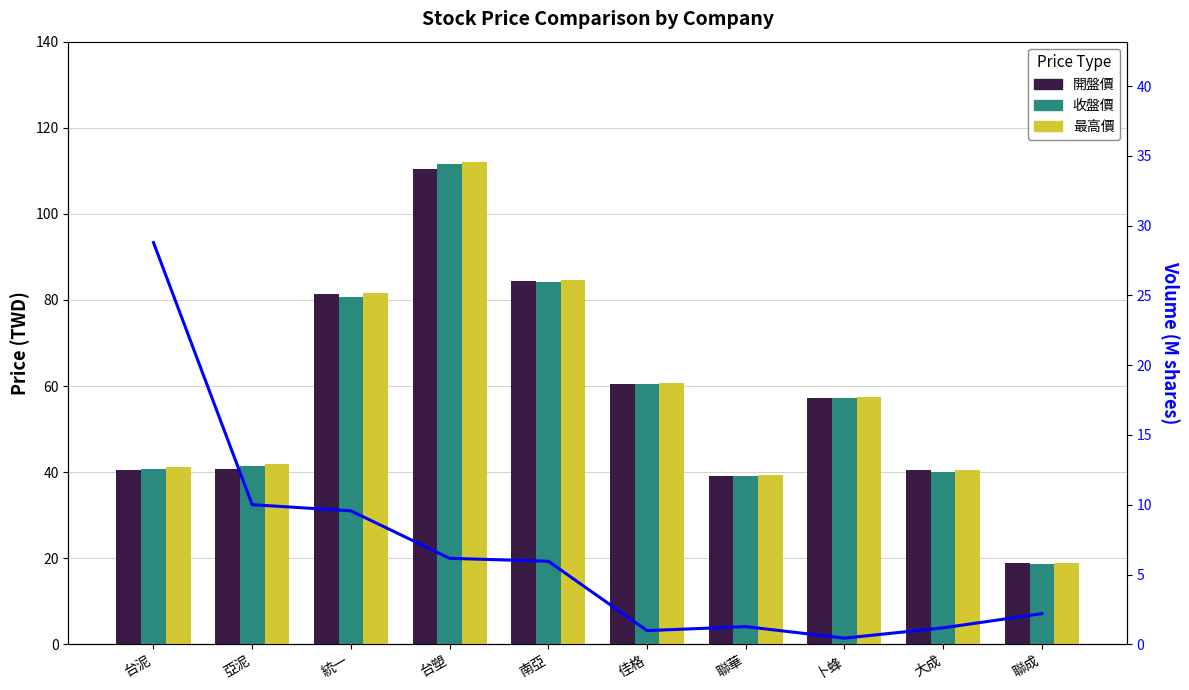

Rank the categories by 開盤價 value from lowest to highest.

聯成, 聯華, 大成, 台泥, 亞泥, 卜蜂, 佳格, 統一, 南亞, 台塑